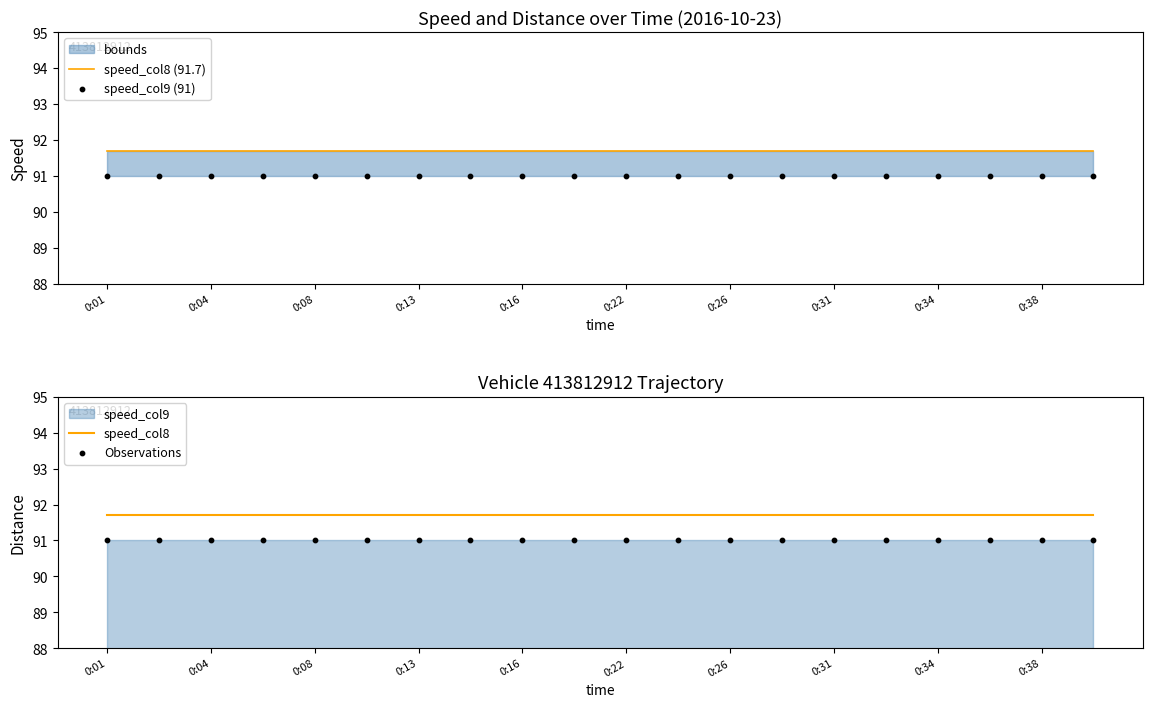

Which series contains the highest Y value?

speed_col8 (91.7)